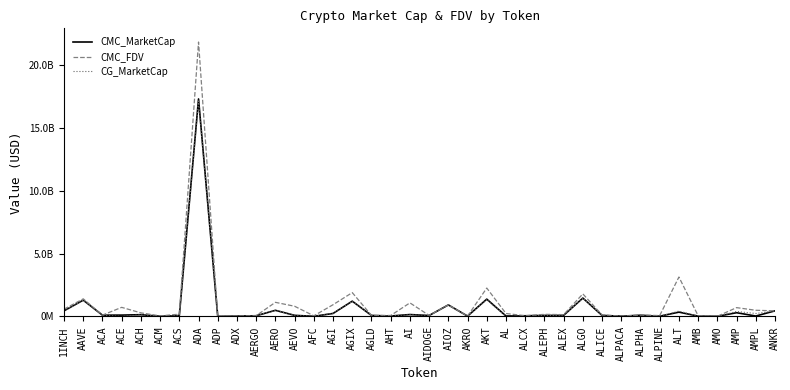

What are all the series names shown in the legend?

CMC_MarketCap, CMC_FDV, CG_MarketCap